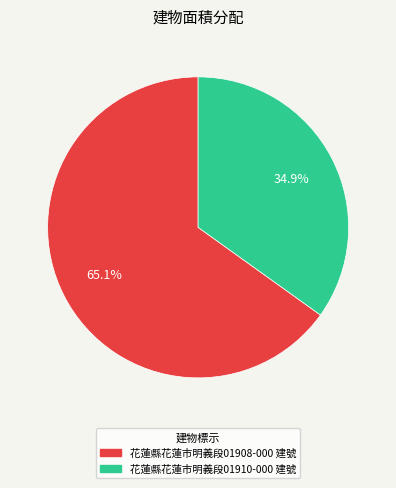

What is the largest slice in the pie chart?

花蓮縣花蓮市明義段01908-000 建號